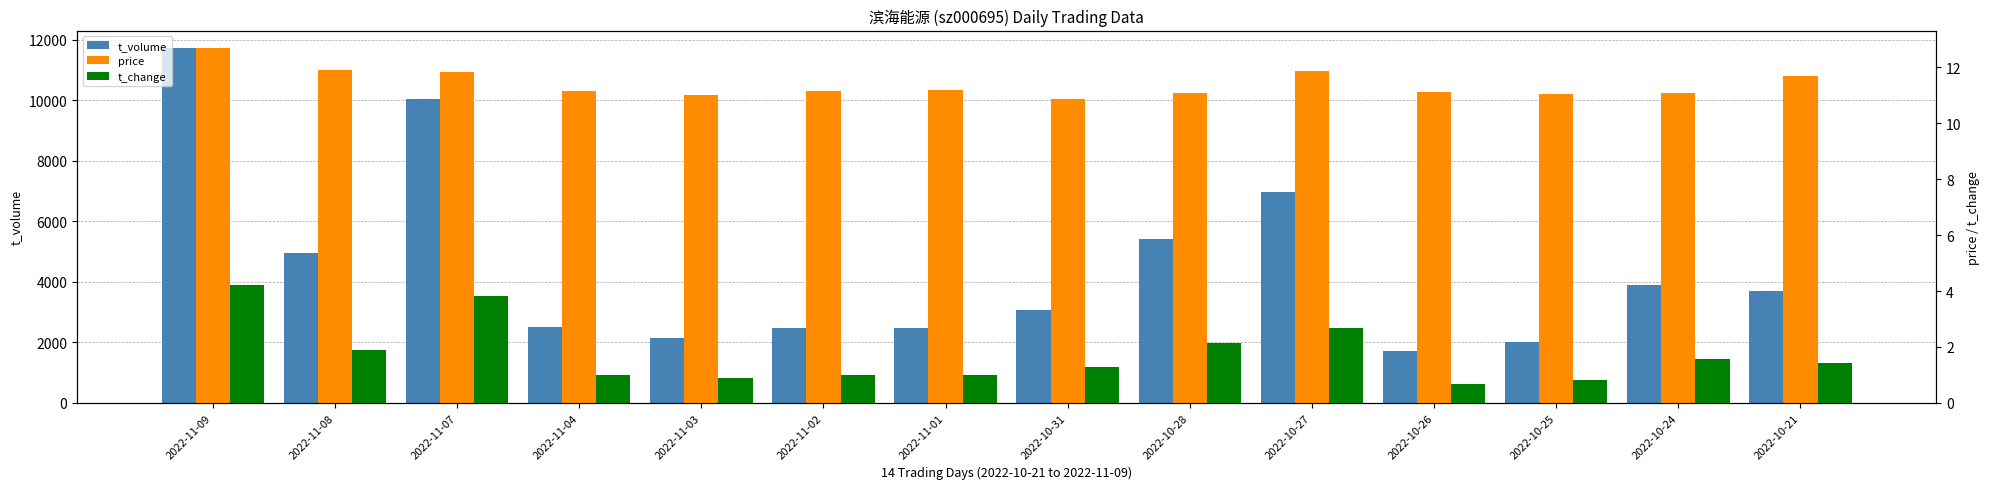

What is the spread (max minus min) of values at 2022-10-21?

3682.6